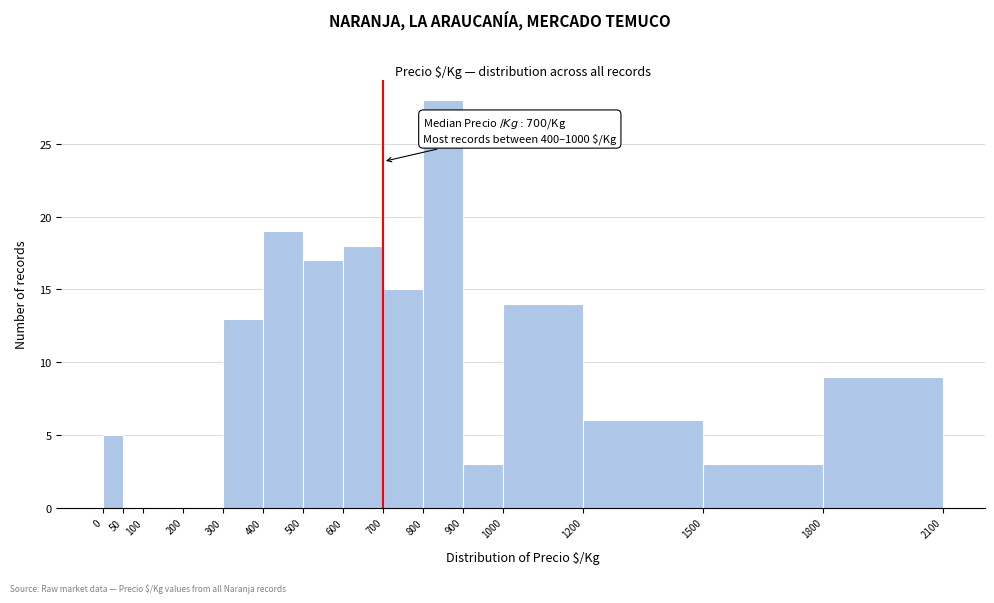

Over which range of the x-axis is the bar tallest?

800 to 900